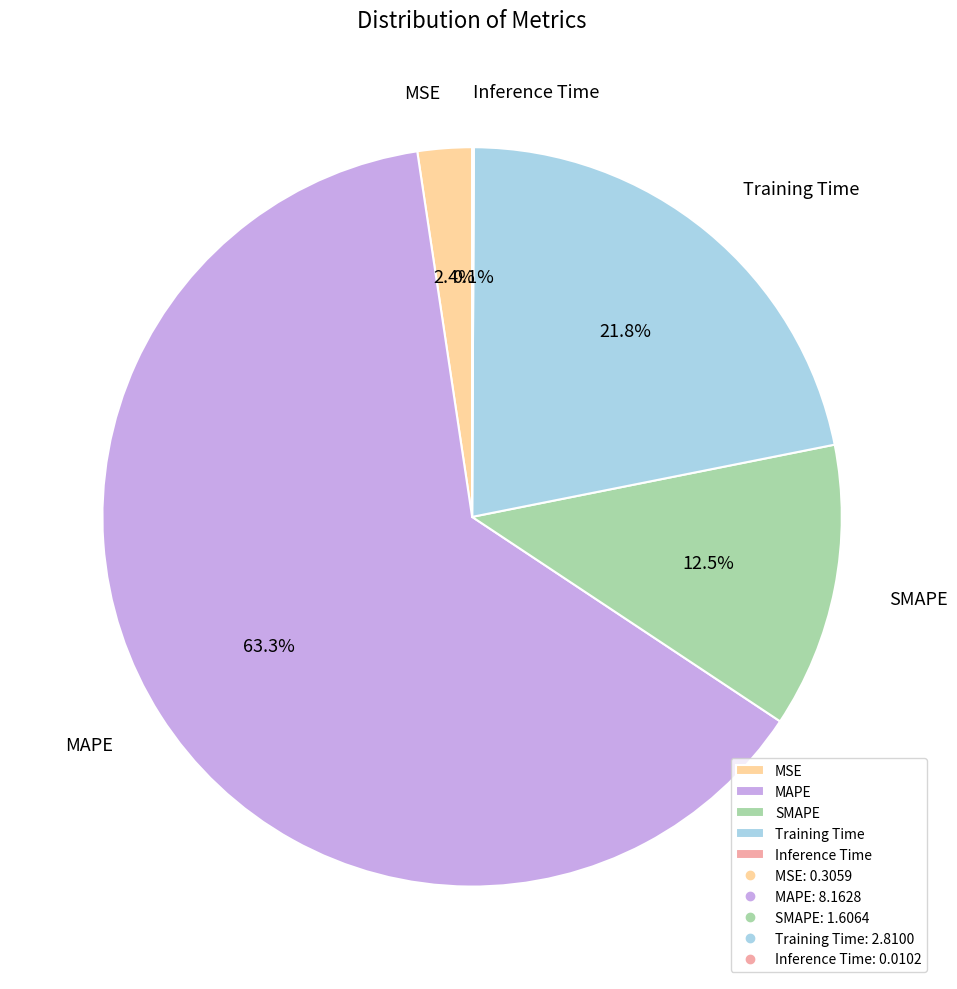

Between SMAPE and MAPE, which is larger?

MAPE